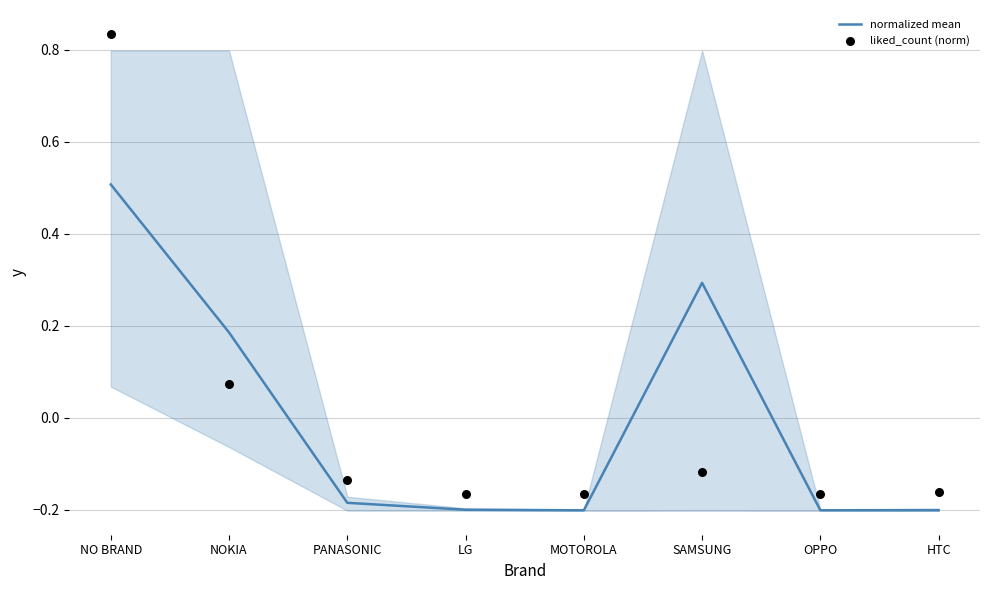

Which series reaches the minimum Y coordinate?

normalized mean